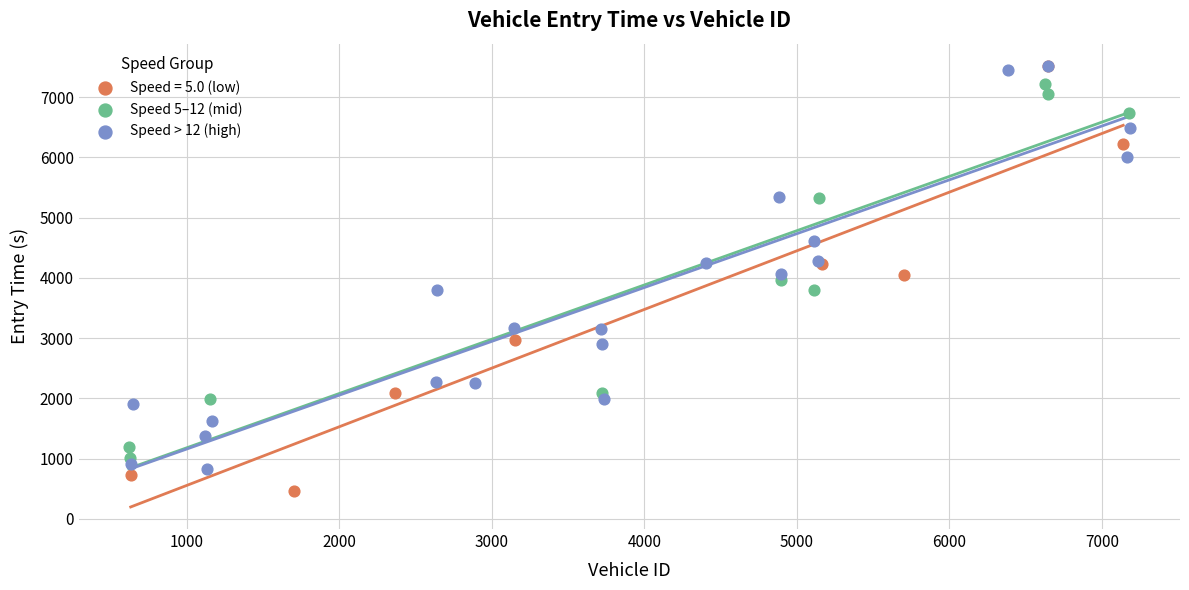

Which series reaches the minimum Y coordinate?

Speed = 5.0 (low)